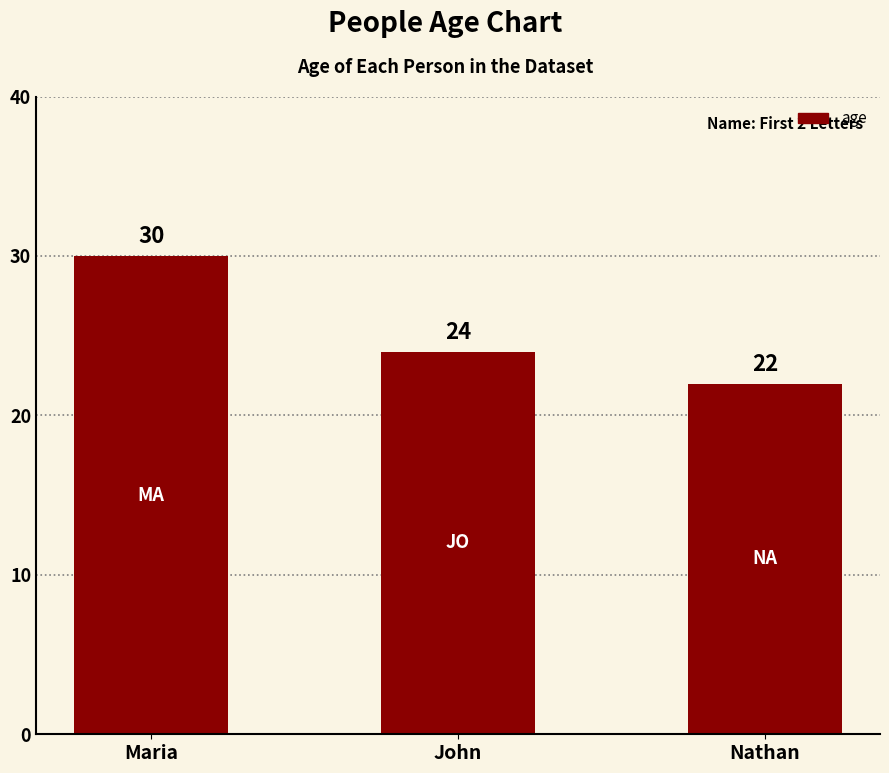

What position from the left is Maria?

1